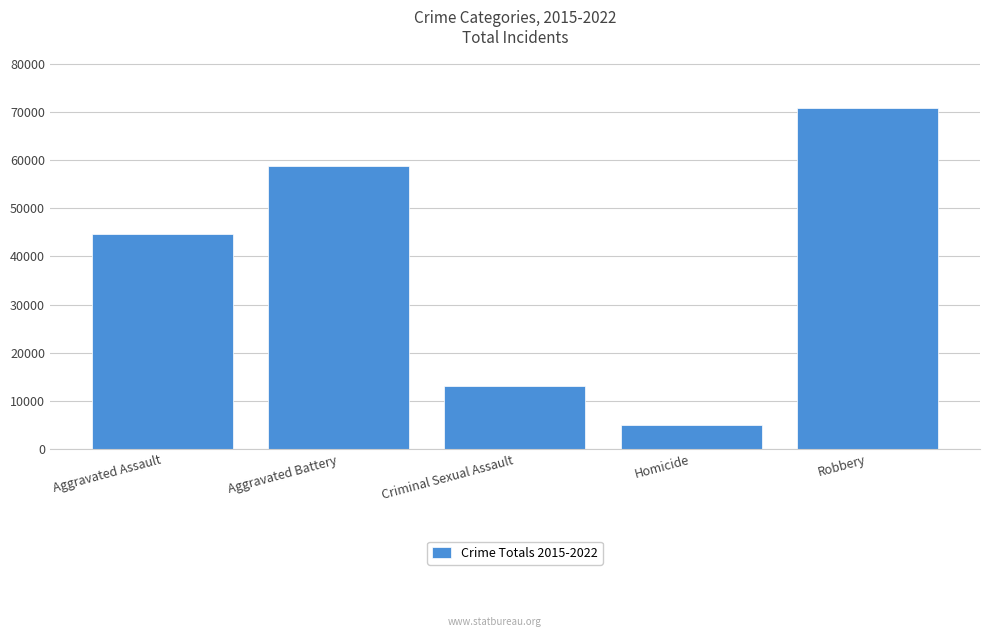

Where is the data nearest to the value 37908?

Aggravated Assault